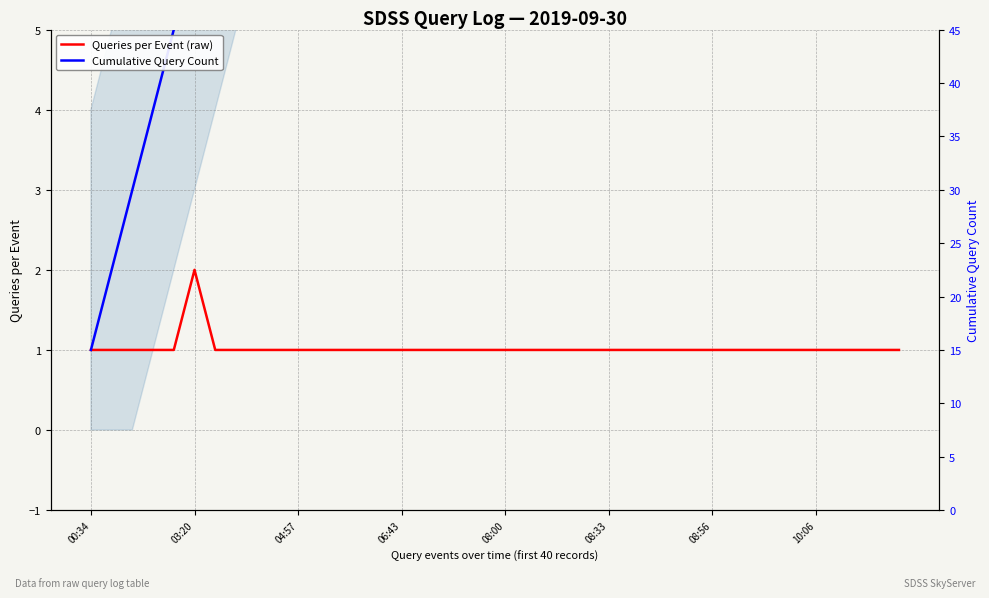

How many lines are shown in the chart?

2